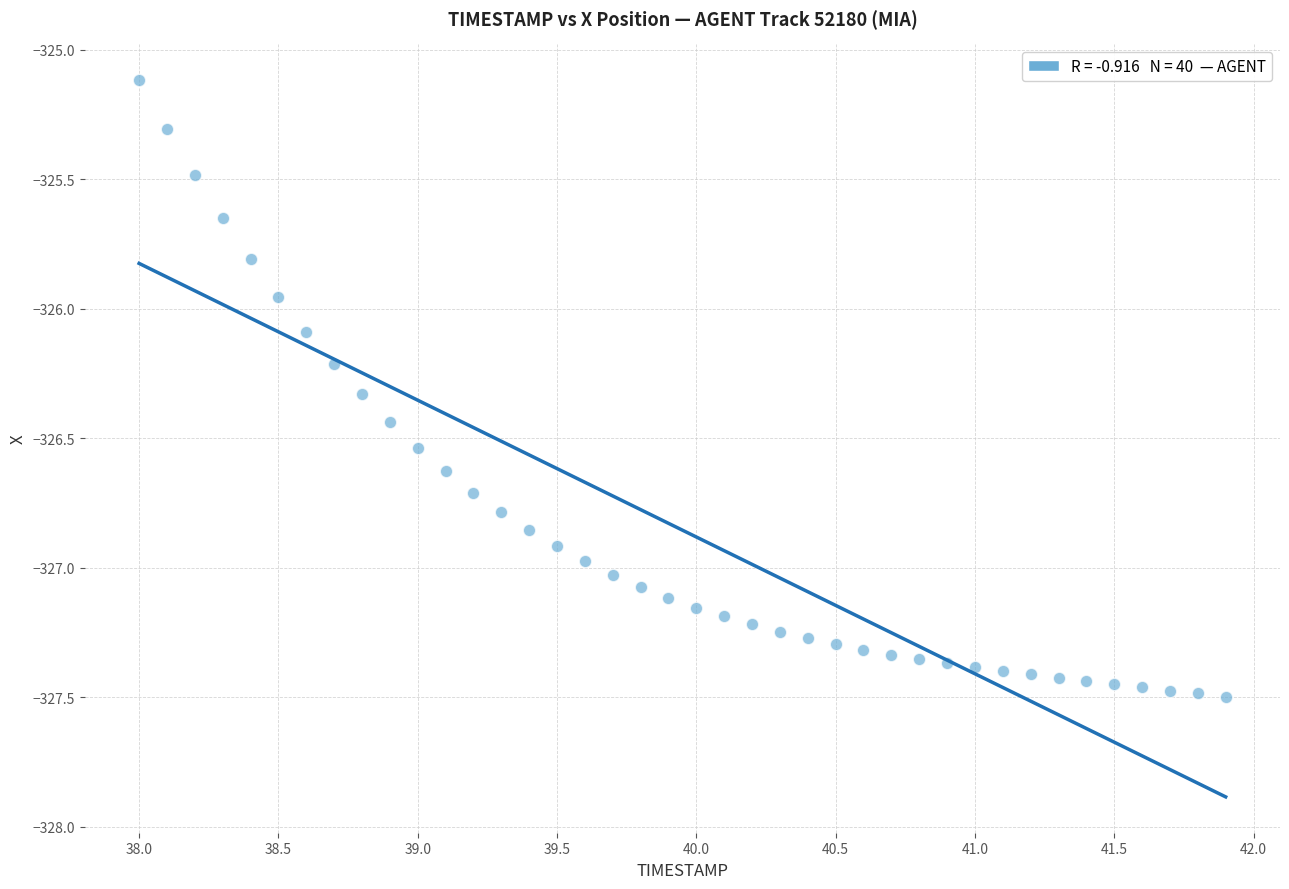

What is the range of X values (max minus min)?

3.9